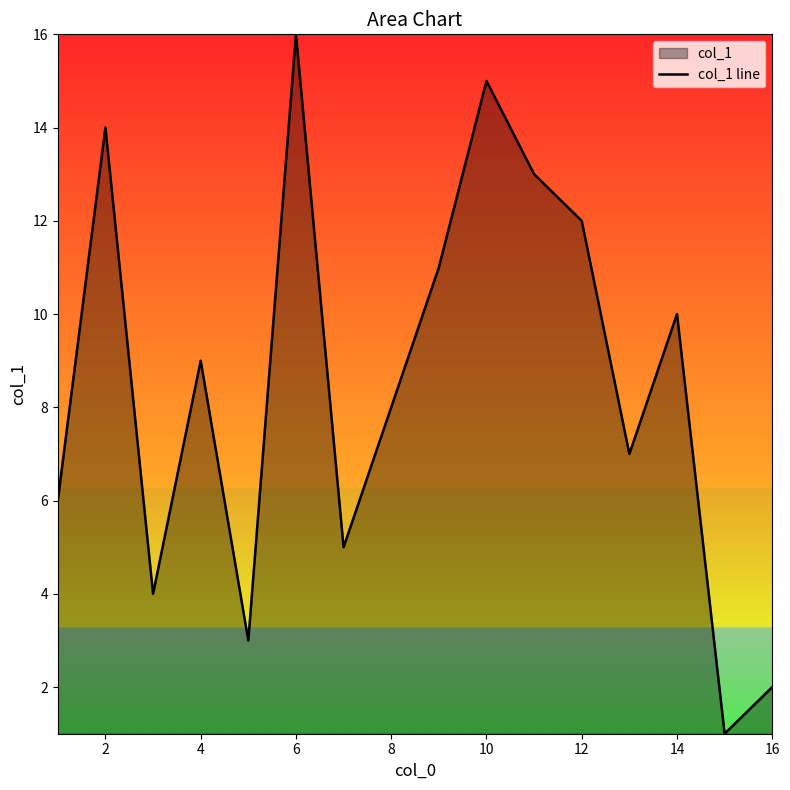

The chart shows a value of 6 at 4. True or false?

False